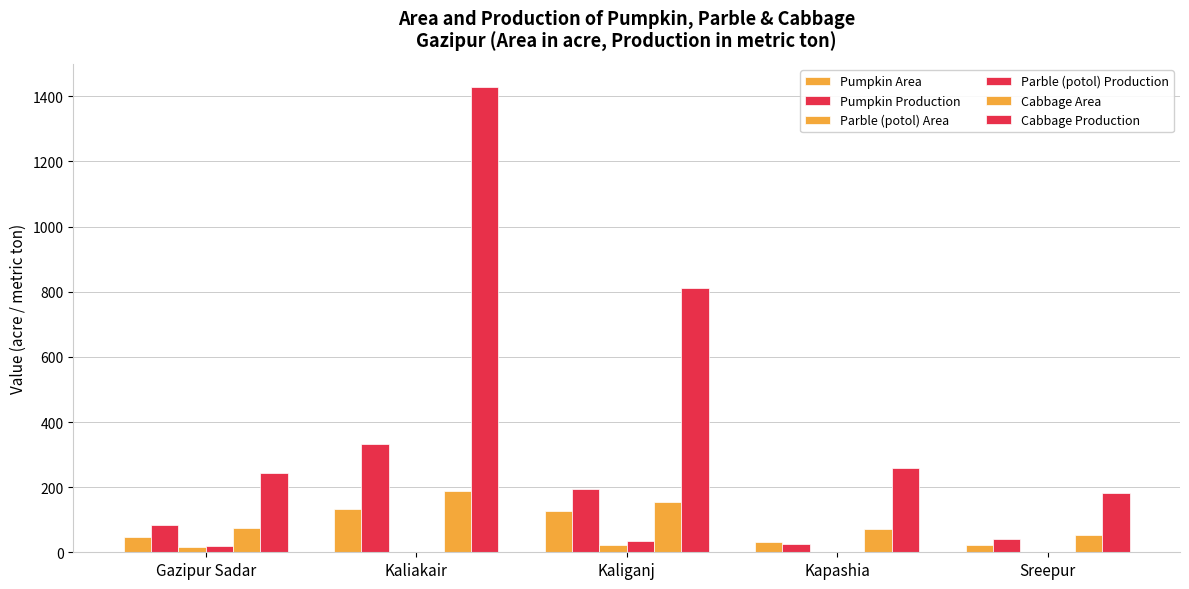

What is the difference between the highest and lowest values at Kaliakair?

1428